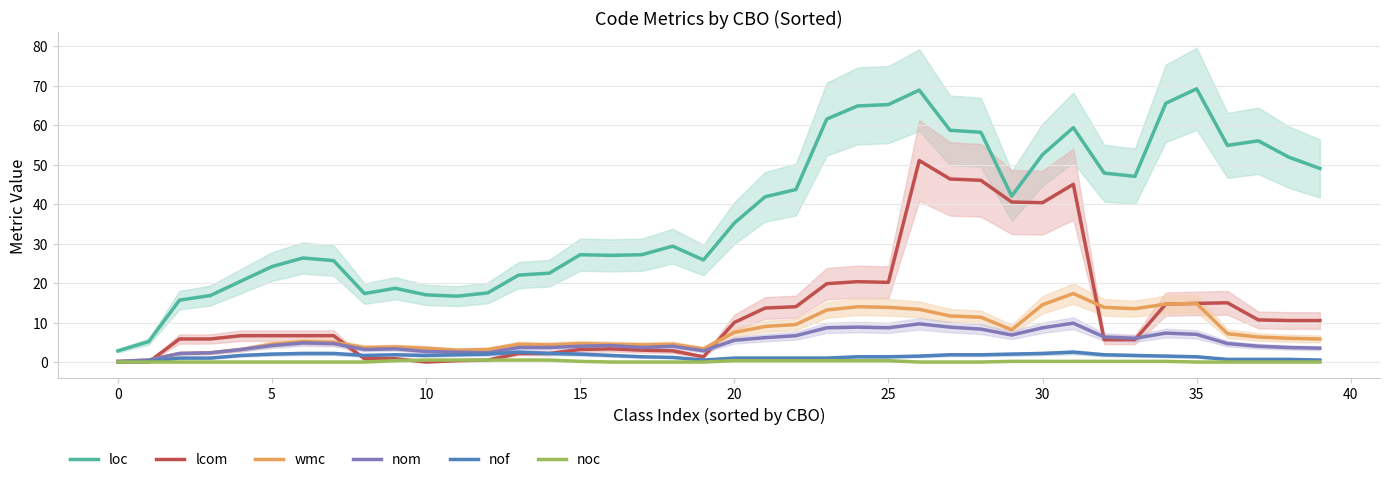

How many data points in lcom are less than 6?

18